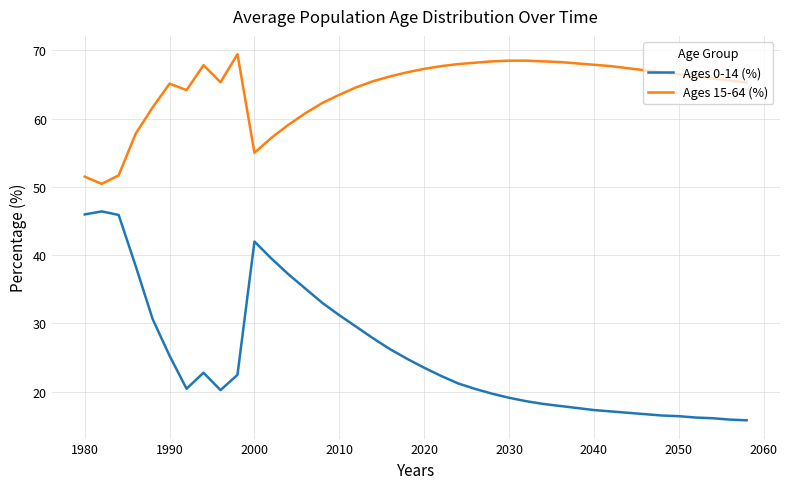

True or false: Ages 15-64 (%) and Ages 0-14 (%) intersect in this chart.

False